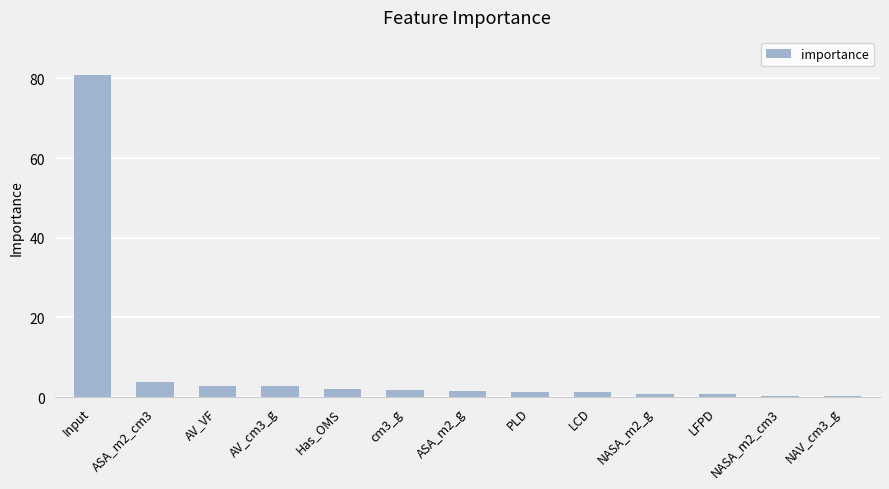

The chart shows a value of 0.8 at NASA_m2_g. True or false?

True